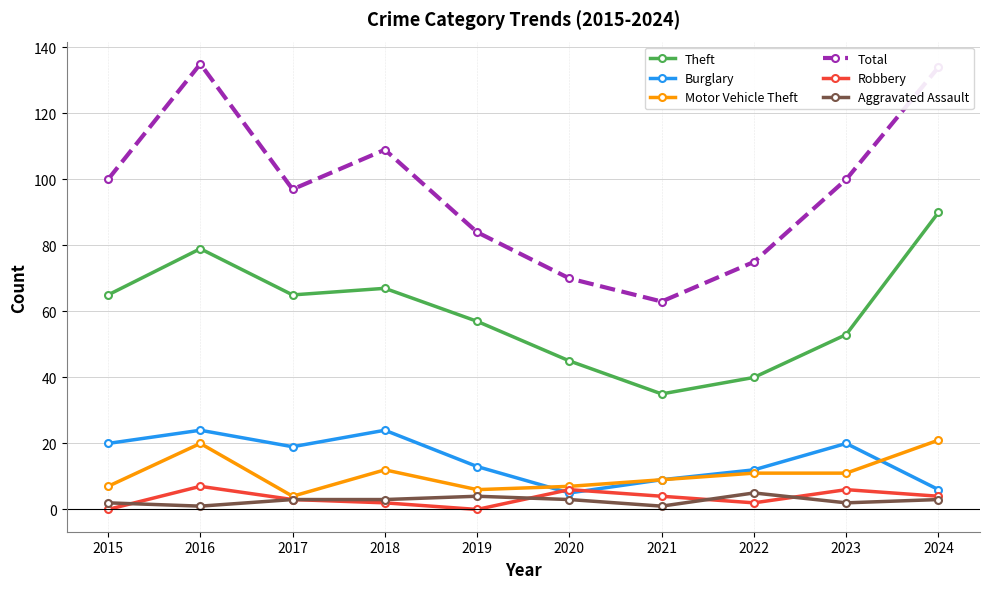

Which series has the largest range (max minus min)?

Total